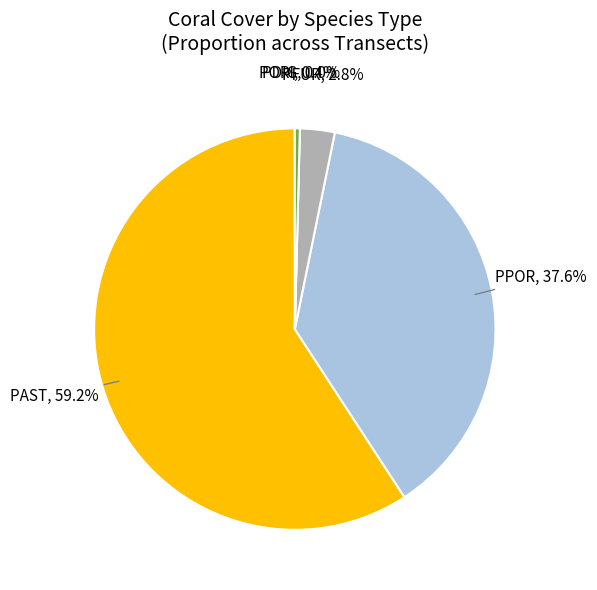

How many segments does this pie chart have?

5